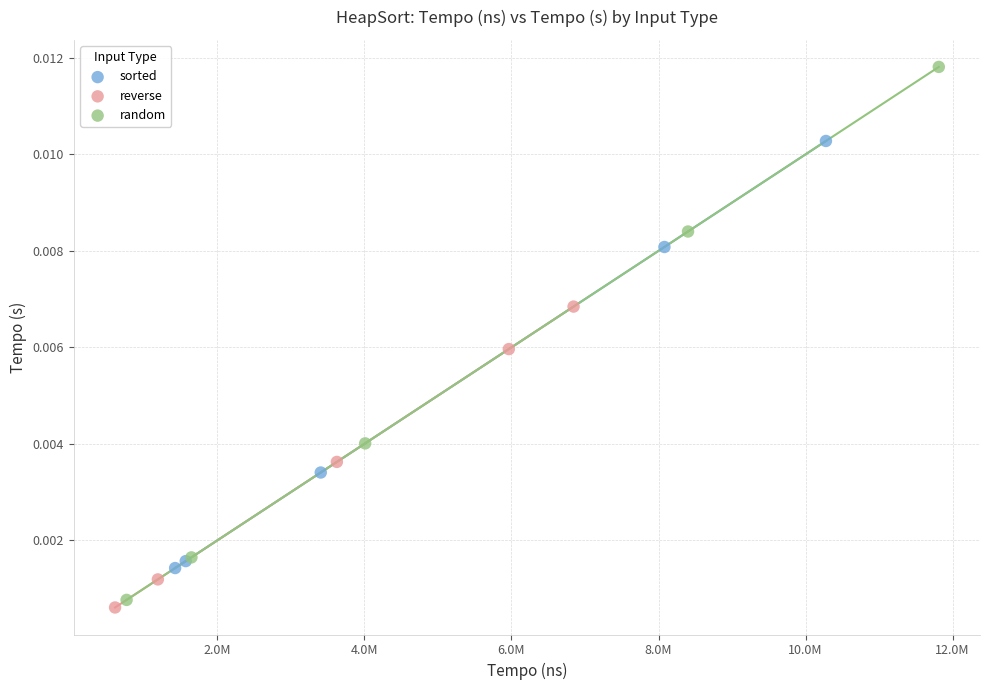

Which series reaches the maximum Y coordinate?

random